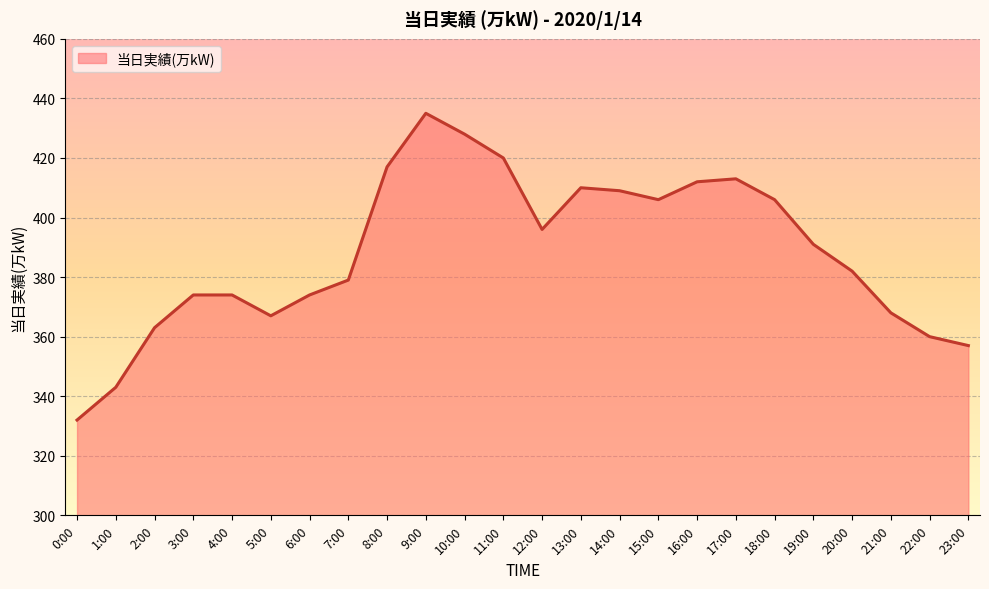

What is the smallest value displayed?

332